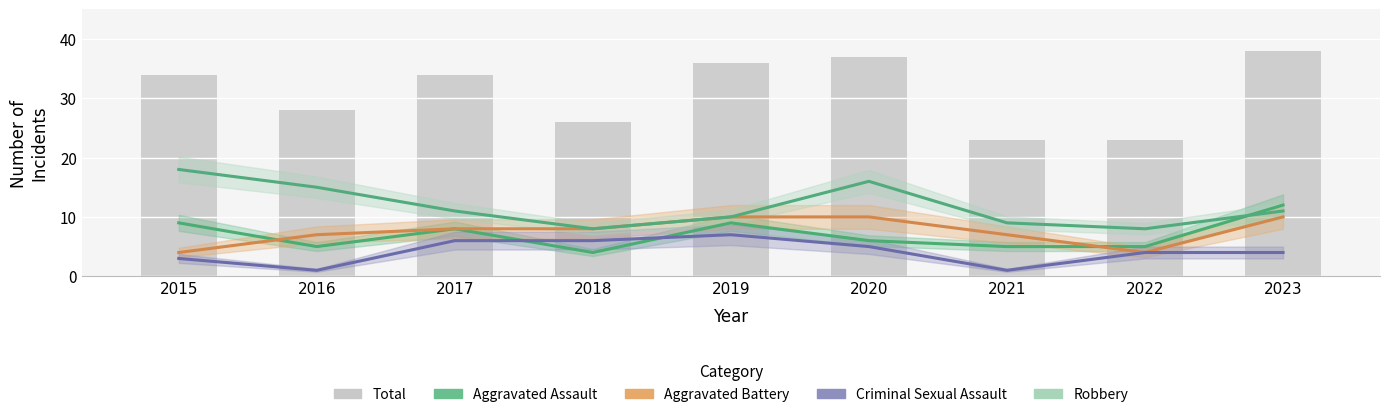

Which category has the lowest value in the Criminal Sexual Assault series?

2016